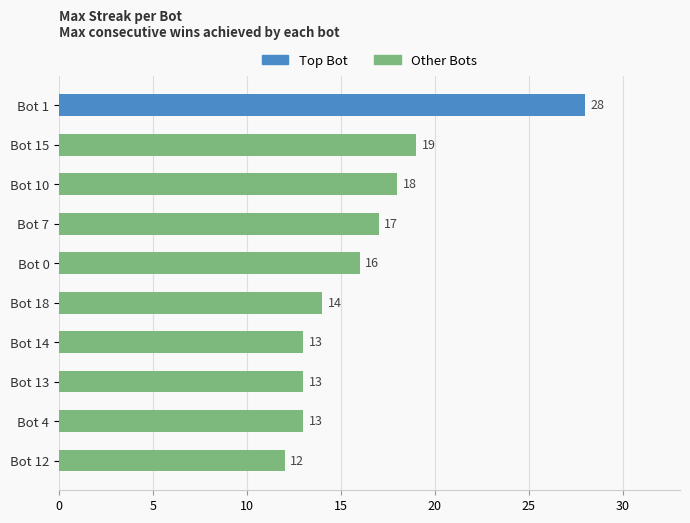

What is the difference between the maximum and second lowest values?

15